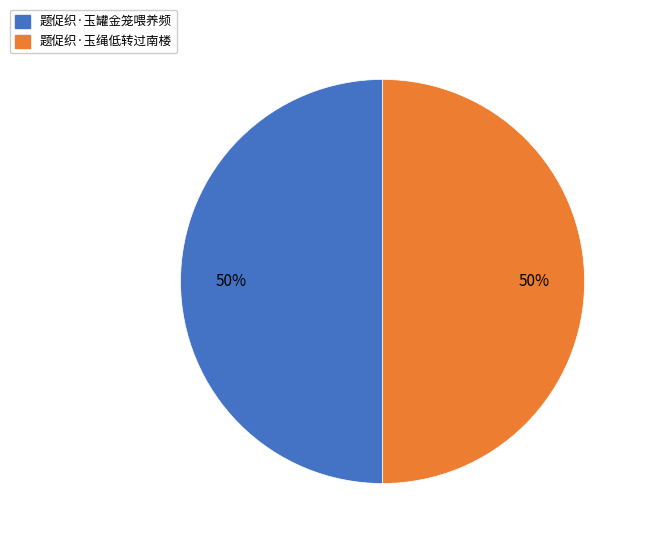

Approximately how many times larger is the value at 题促织·玉罐金笼喂养频 compared to 题促织·玉绳低转过南楼?

1.0